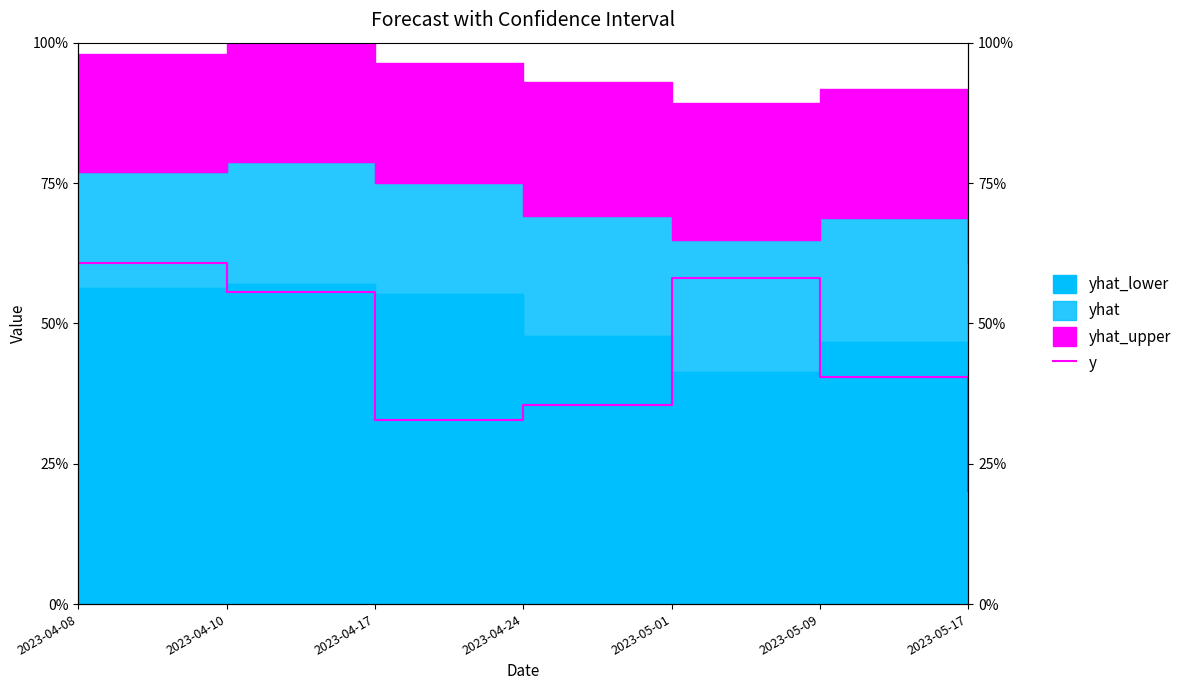

What is the sum of all values?

303.4